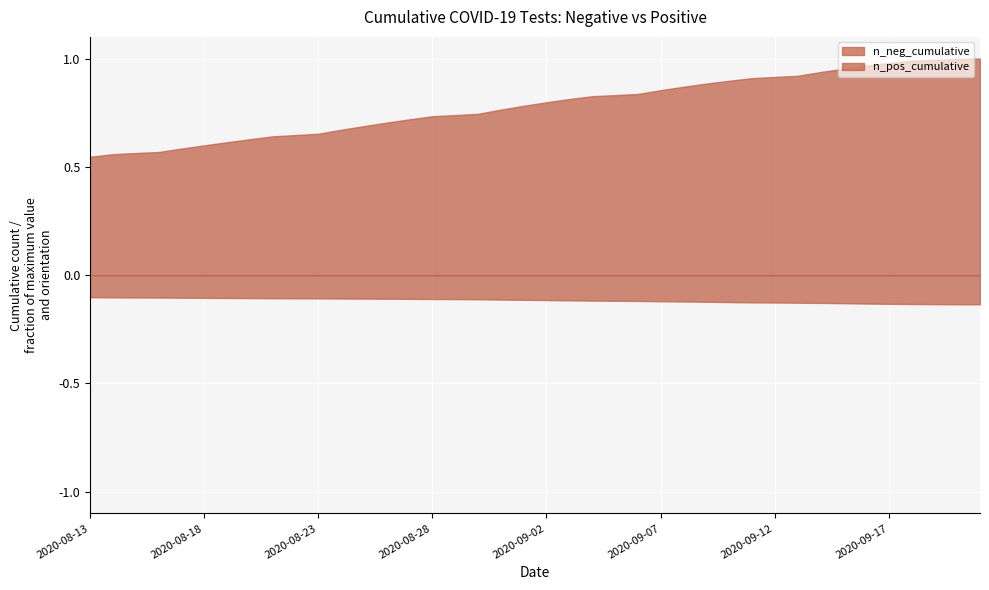

Rank the series by their average value, from lowest to highest.

n_pos_cumulative, n_neg_cumulative